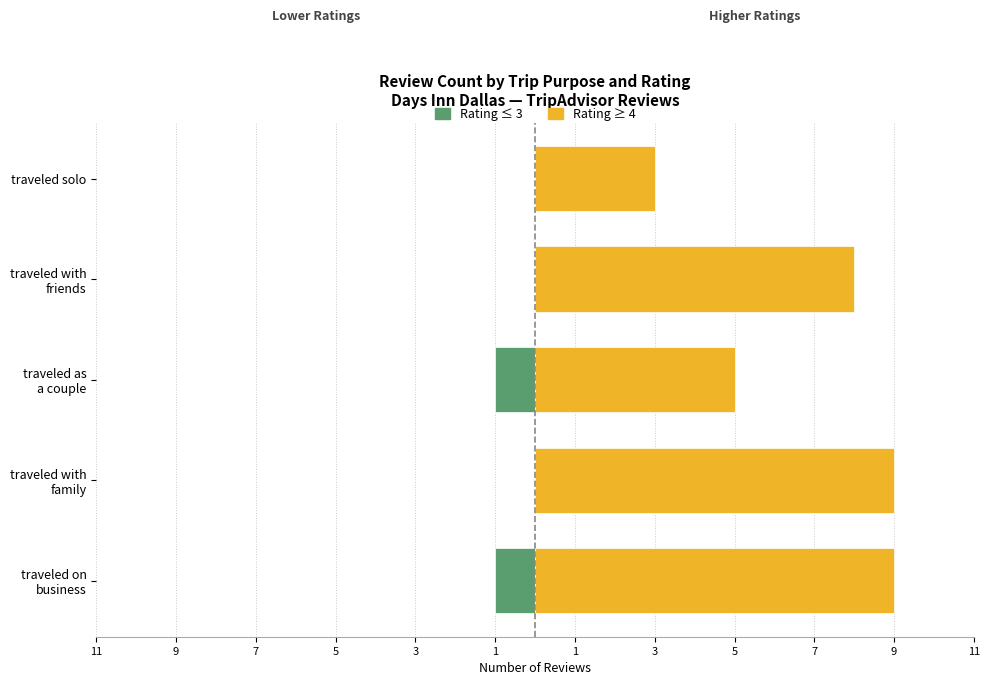

Reading right to left, what are all the values shown in this chart?

Rating ≤ 3: 0	0	-1	0	-1
Rating ≥ 4: 3	8	5	9	9